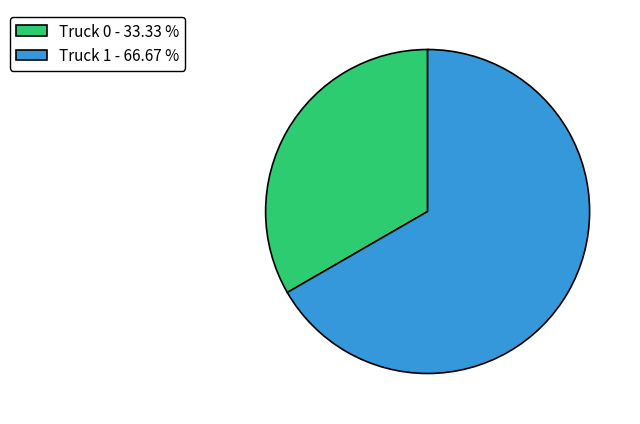

Is it true that Truck 1 is 67% of the pie?

True